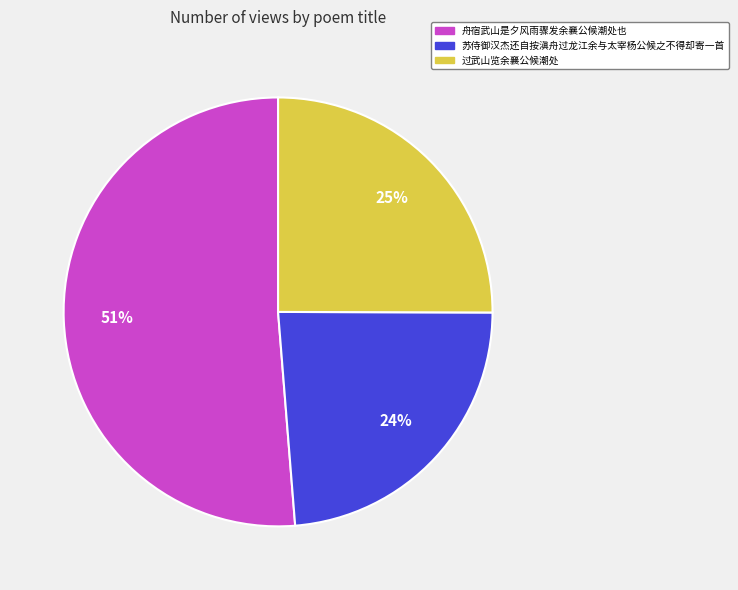

Which slice represents more than half of the pie?

舟宿武山是夕风雨骤发余襄公候潮处也